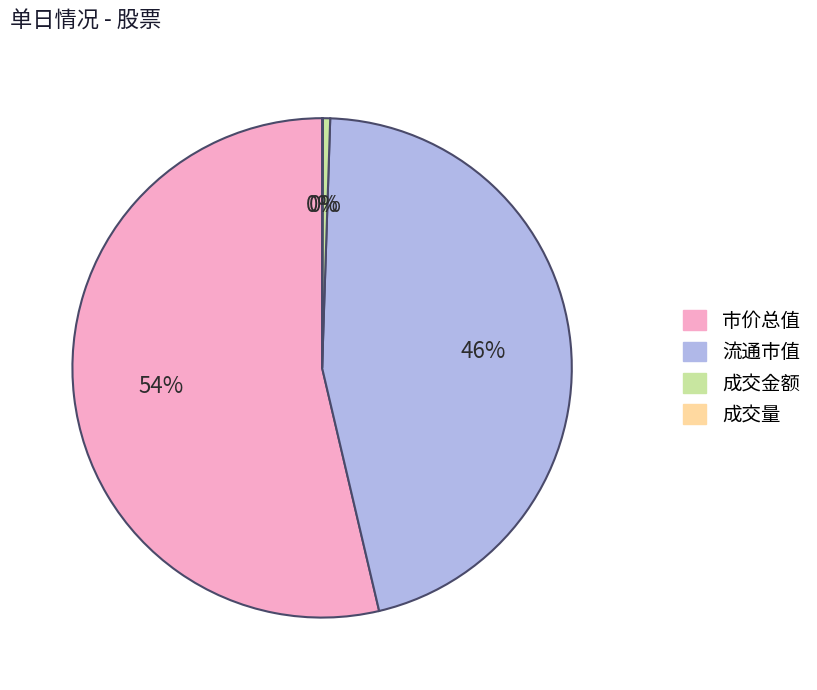

To the nearest percent, what is the average slice percentage?

25%